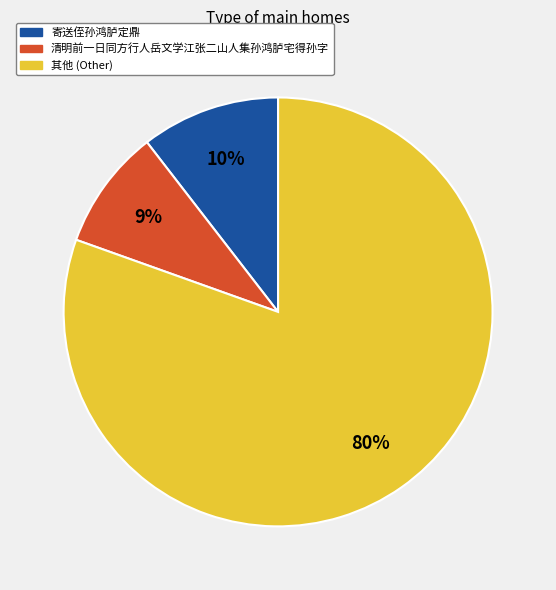

Does any single category account for the majority?

Yes